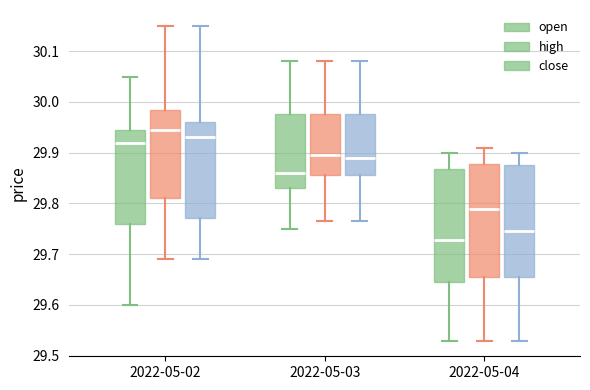

Reading left to right, transcribe this box plot: for each box, give where its median line is, the range the box spans, and where its two whiskers end, as read against the y-axis. The values are not printed on the chart, so give them approximately, as read against the axis.

2022-05-02 (open): median 29.92, box 29.76 to 29.95, whiskers 29.60 to 30.05
2022-05-02 (high): median 29.95, box 29.81 to 29.99, whiskers 29.69 to 30.15
2022-05-02 (close): median 29.93, box 29.77 to 29.96, whiskers 29.69 to 30.15
2022-05-03 (open): median 29.86, box 29.83 to 29.98, whiskers 29.75 to 30.08
2022-05-03 (high): median 29.90, box 29.86 to 29.98, whiskers 29.77 to 30.08
2022-05-03 (close): median 29.89, box 29.86 to 29.98, whiskers 29.77 to 30.08
2022-05-04 (open): median 29.73, box 29.65 to 29.87, whiskers 29.53 to 29.90
2022-05-04 (high): median 29.79, box 29.66 to 29.88, whiskers 29.53 to 29.91
2022-05-04 (close): median 29.75, box 29.66 to 29.88, whiskers 29.53 to 29.90